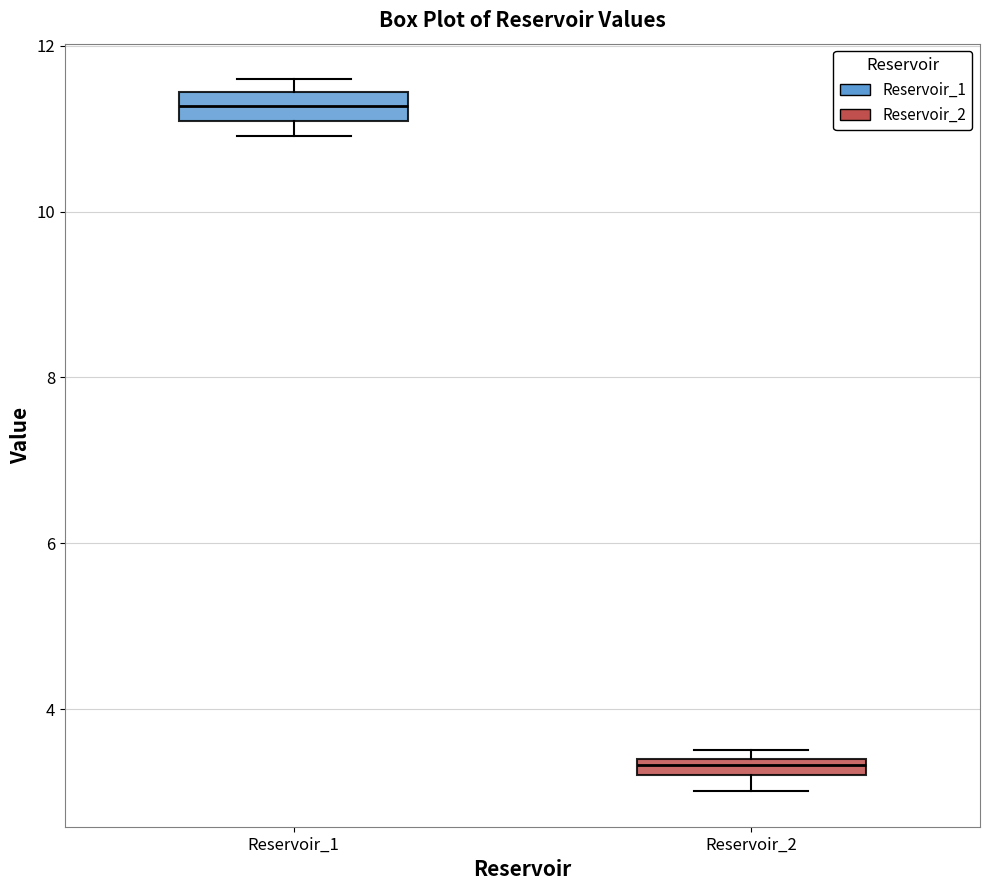

Which box's median line is the lowest?

Reservoir_2